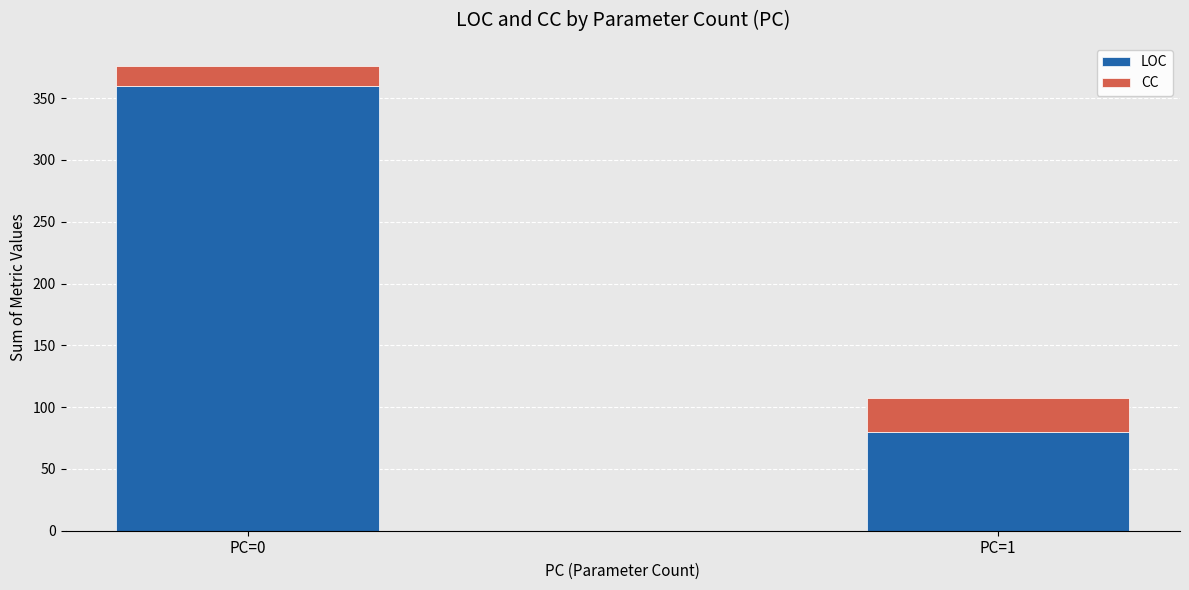

Does the chart contain any negative values?

No